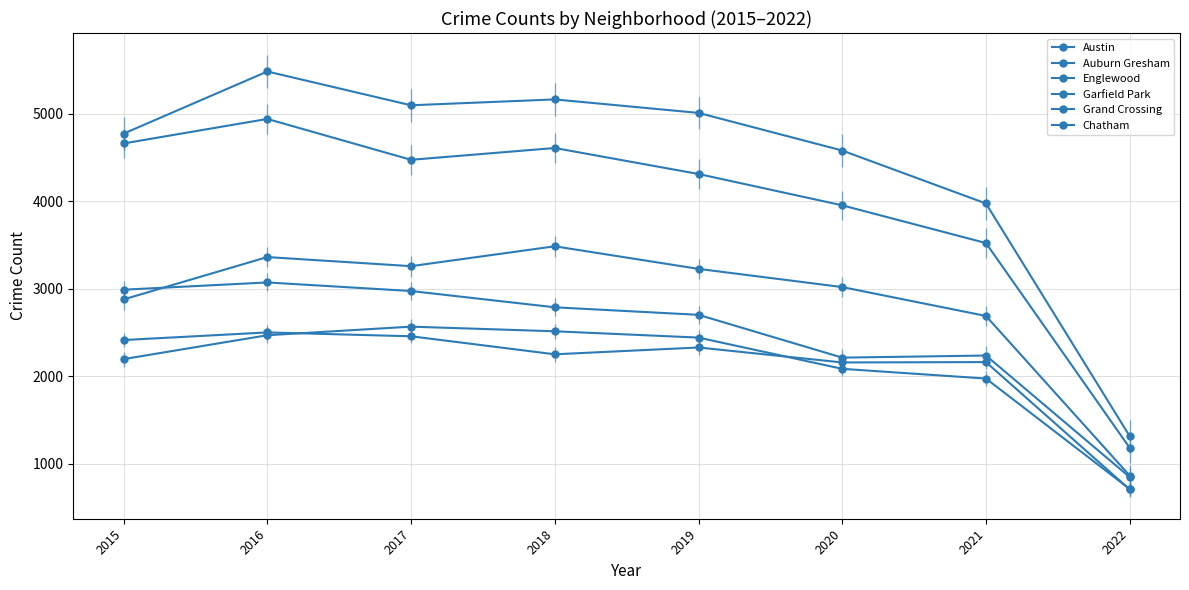

What is the sum of all Garfield Park values?

22775